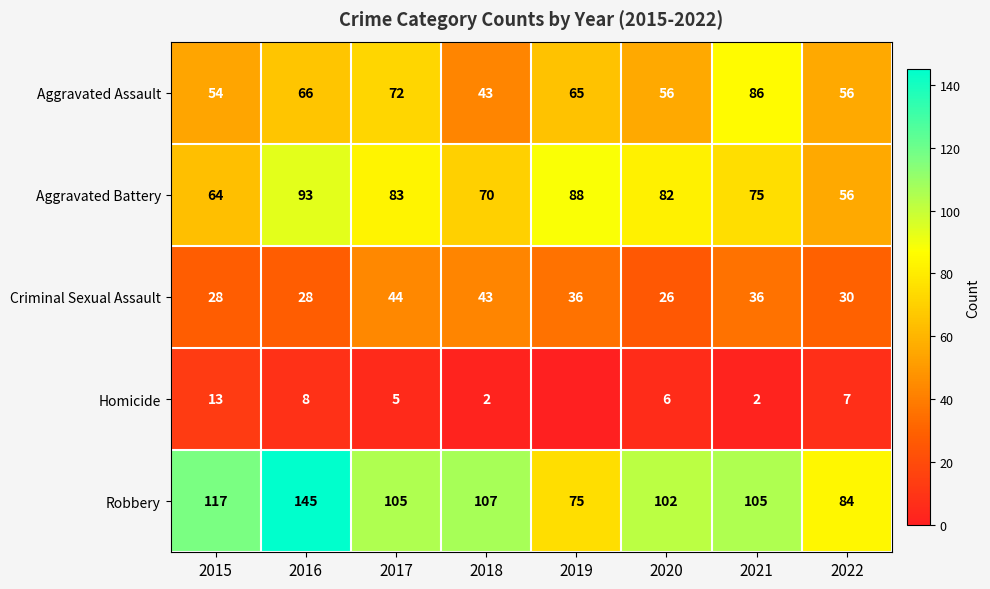

At which label does Aggravated Assault first exceed 65?

2016